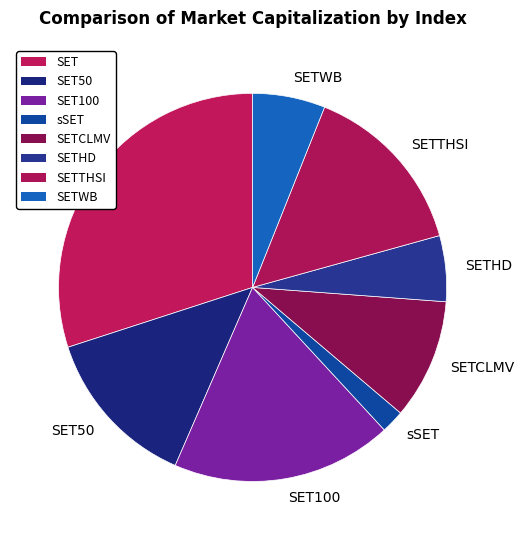

Is there a majority slice in this chart?

No